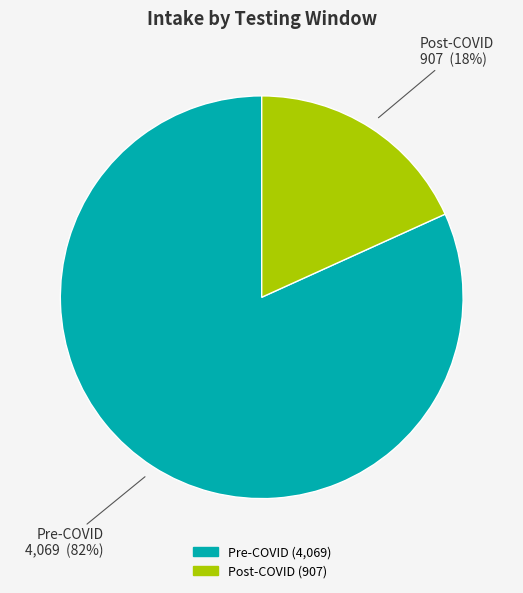

Does Post-COVID represent more than half of the total?

No